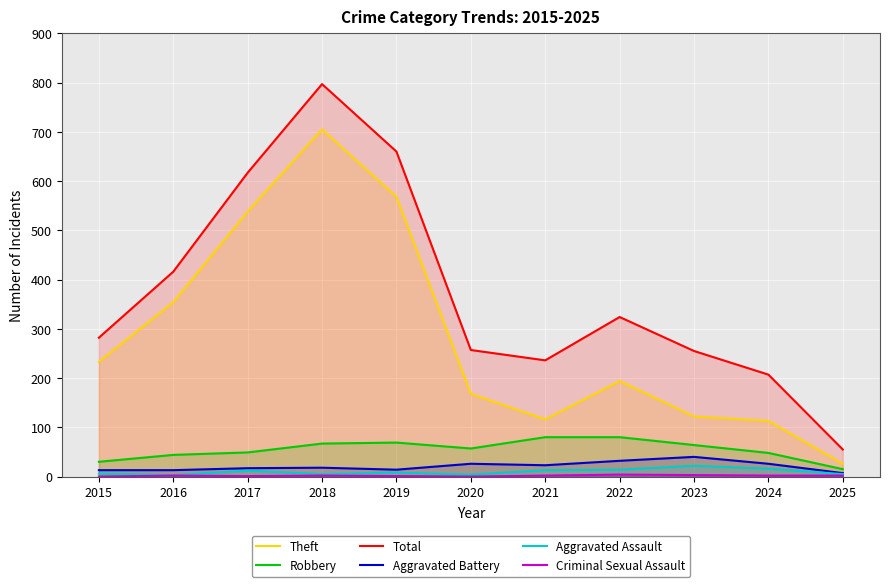

What is the difference between the maximum and second lowest values in the Criminal Sexual Assault series?

4